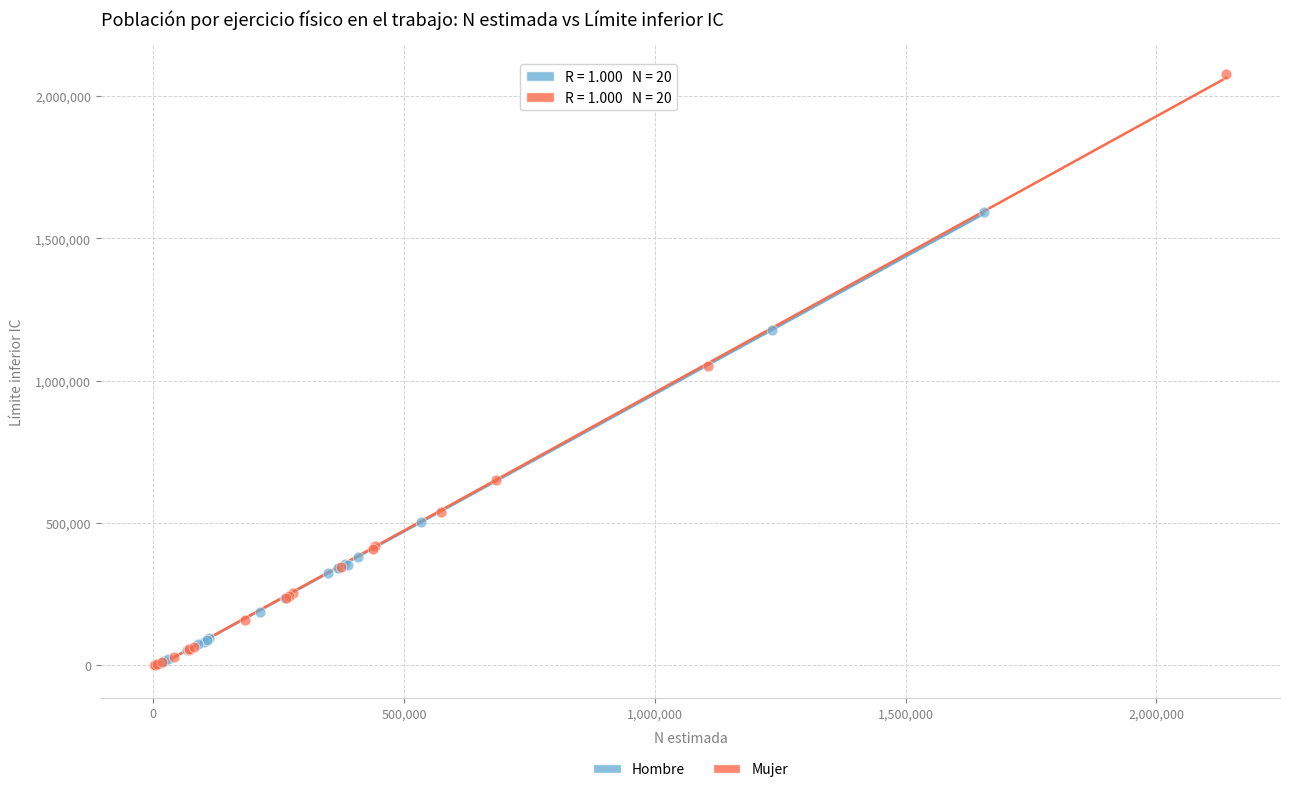

Which series contains the highest Y value?

Mujer